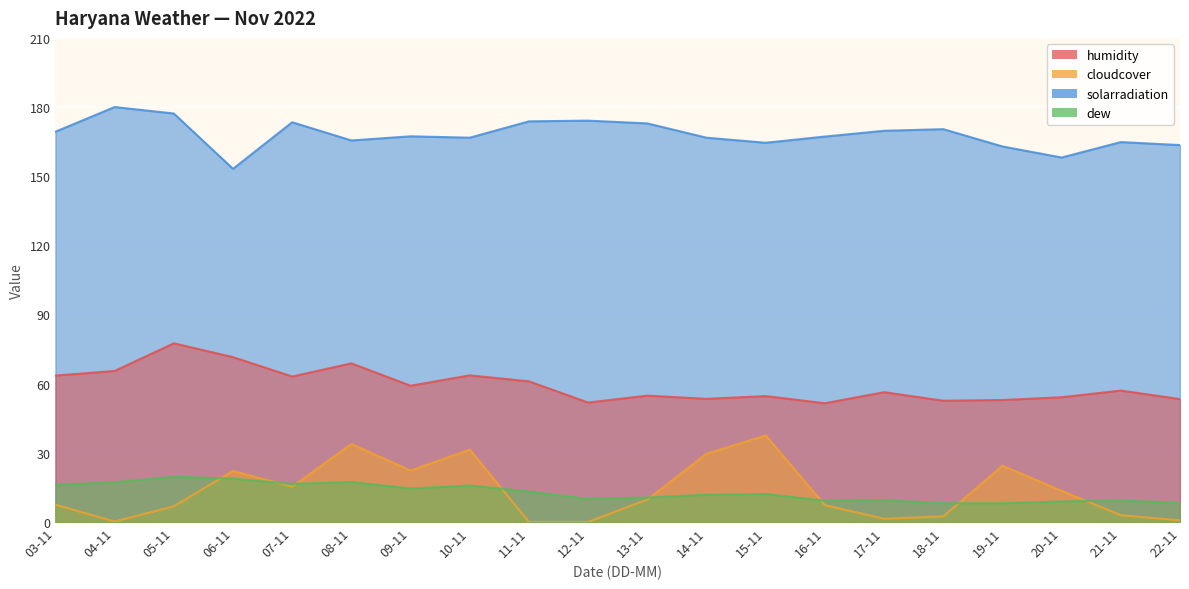

At which category does humidity reach its first local valley?

07-11